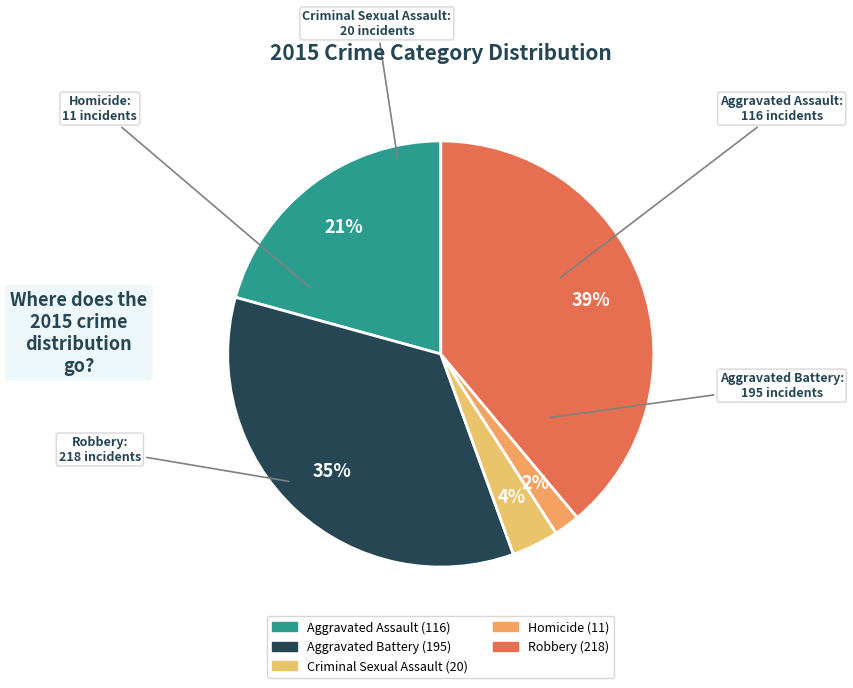

Is the sum of Robbery and Aggravated Battery greater than half?

Yes